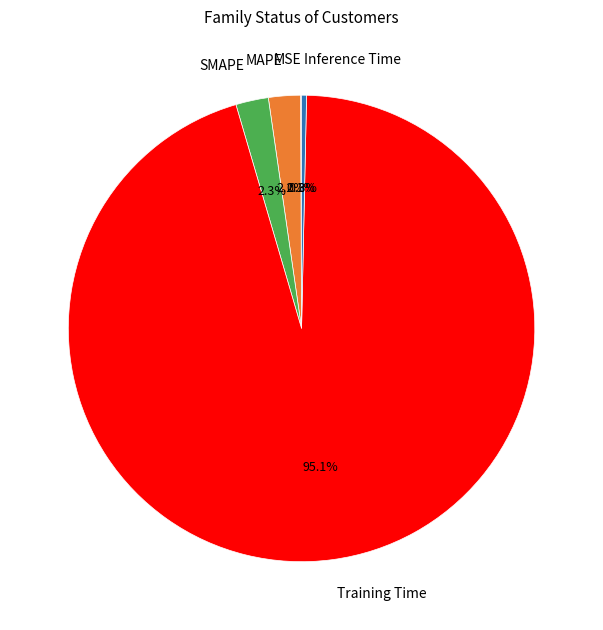

Which category has the biggest portion of the pie?

Training Time